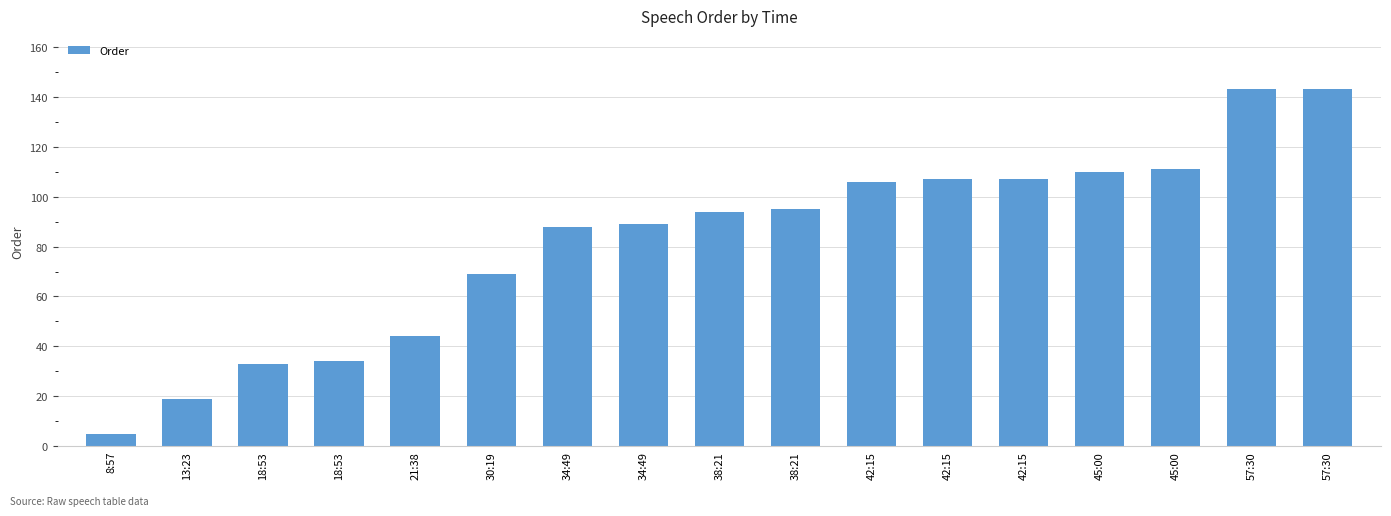

How many data points are less than 94?

8